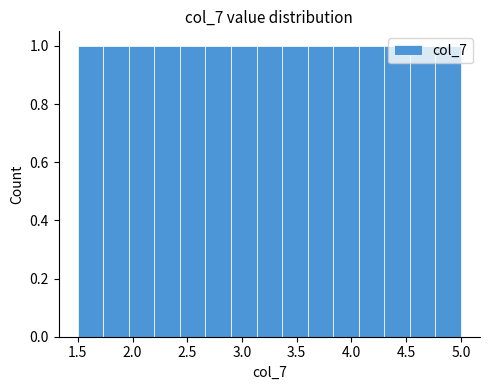

Reading left to right, list every bar in this chart as the range it spans on the x-axis followed by its height. Neither the bar edges nor the heights are printed on the chart, so give them approximately, as read against the axes.

1.50 to 1.75: 1
1.75 to 1.95: 1
1.95 to 2.20: 1
2.20 to 2.45: 1
2.45 to 2.65: 1
2.65 to 2.90: 1
2.90 to 3.15: 1
3.15 to 3.35: 1
3.35 to 3.60: 1
3.60 to 3.85: 1
3.85 to 4.05: 1
4.05 to 4.30: 1
4.30 to 4.55: 1
4.55 to 4.75: 1
4.75 to 5.00: 1